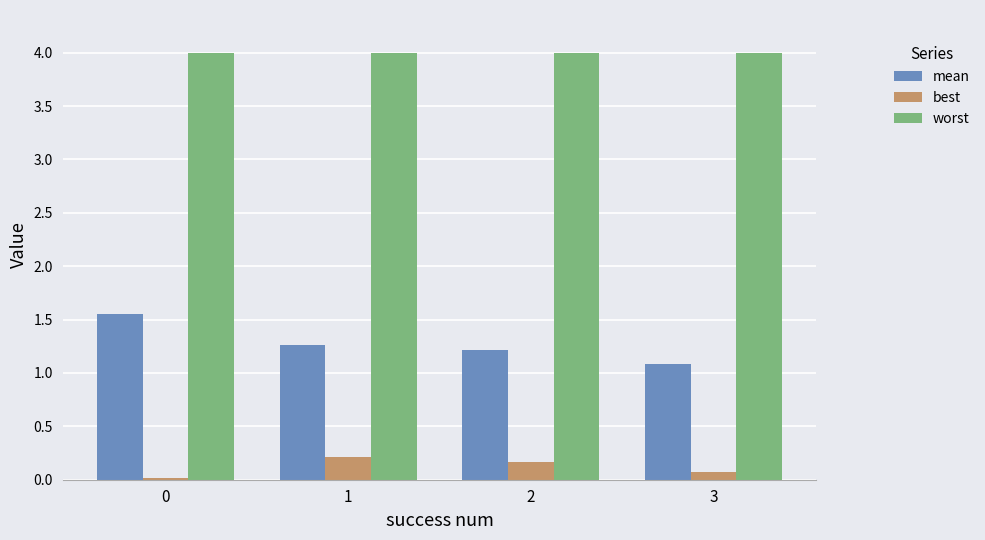

Rank the series by their maximum value, from lowest to highest.

best, mean, worst